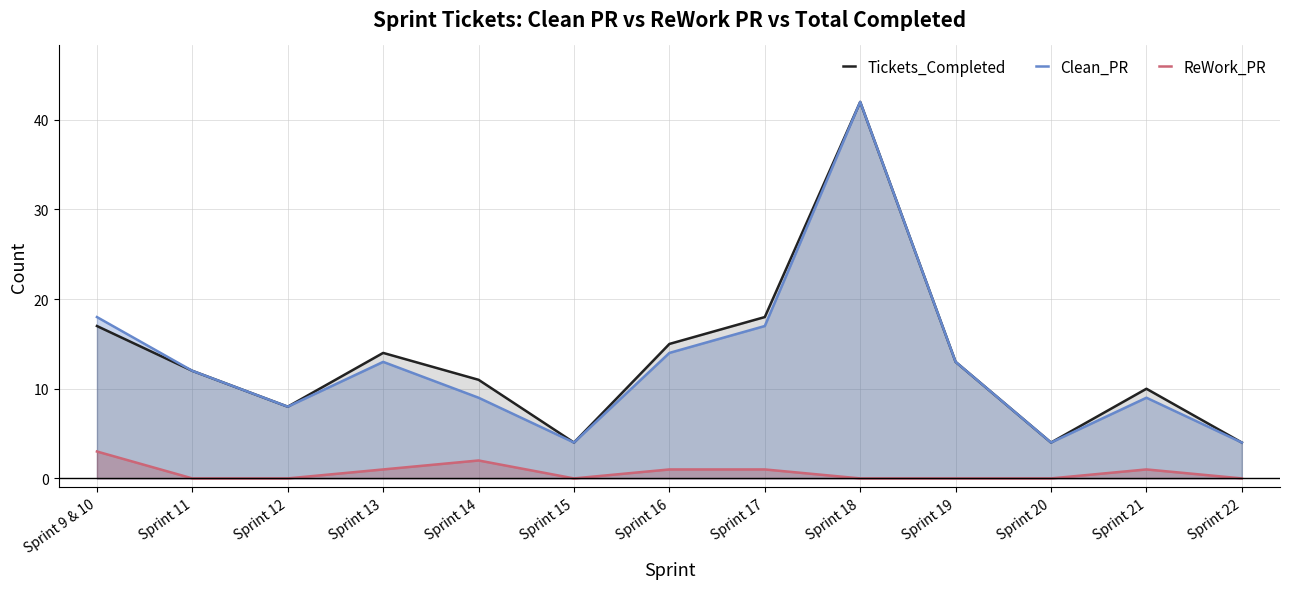

What is the difference between the ReWork_PR values at Sprint 9 & 10 and Sprint 11?

3